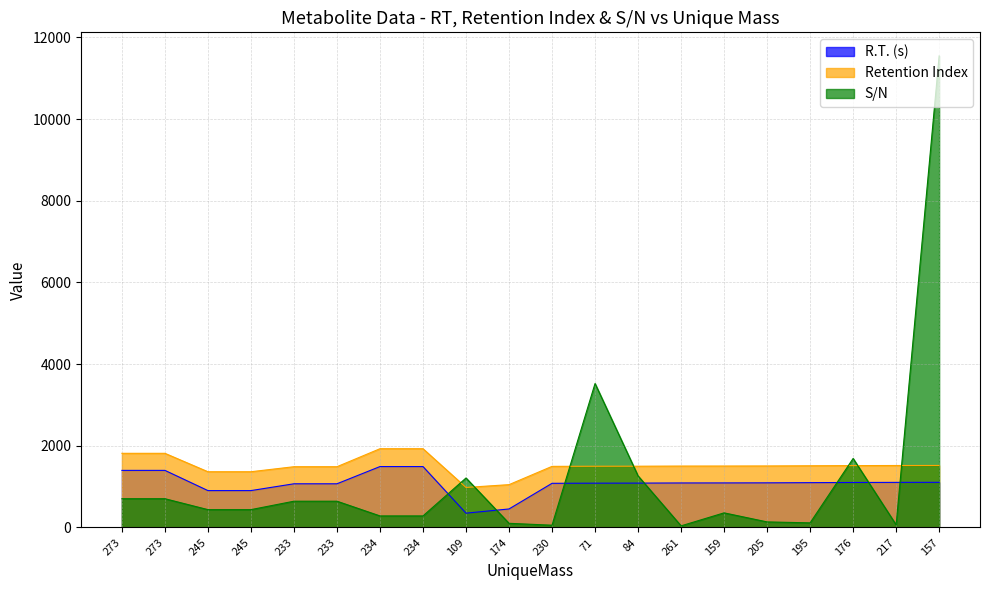

True or false: R.T. (s) has a value of 1090.0 at 261.

True